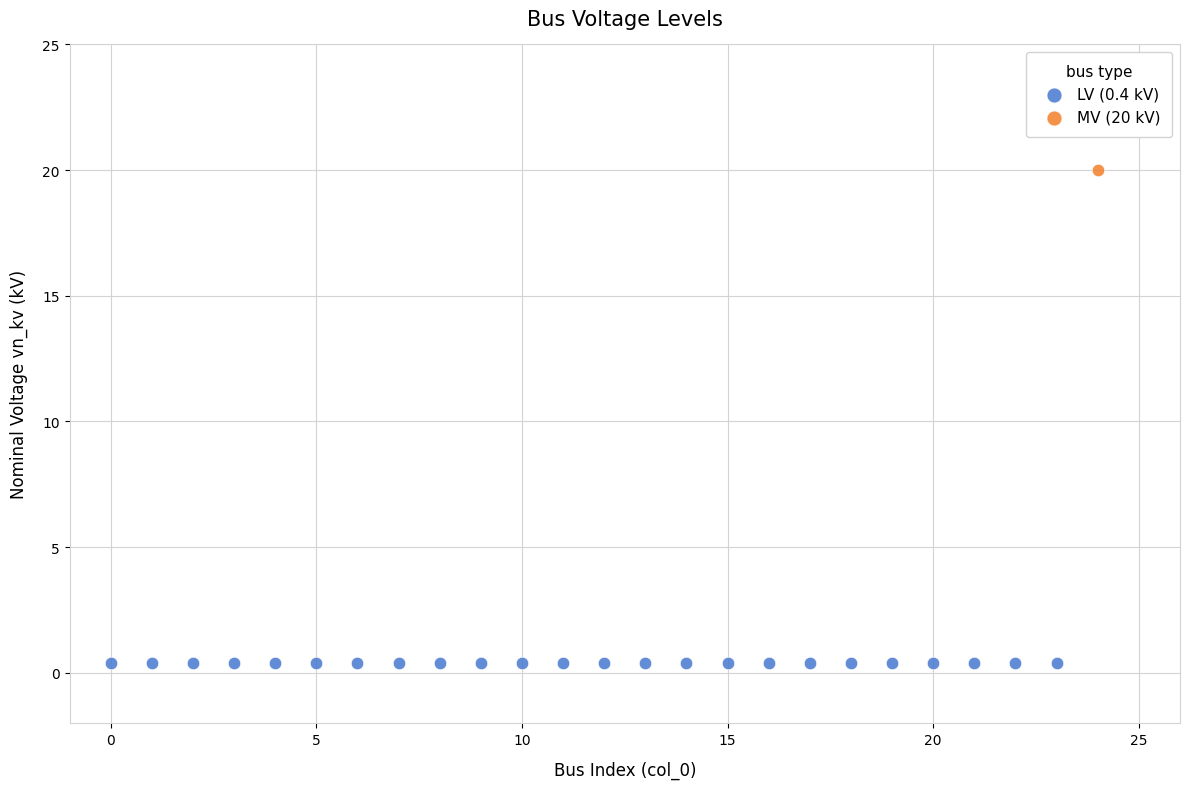

What are all the series names shown in the legend?

LV (0.4 kV), MV (20 kV)